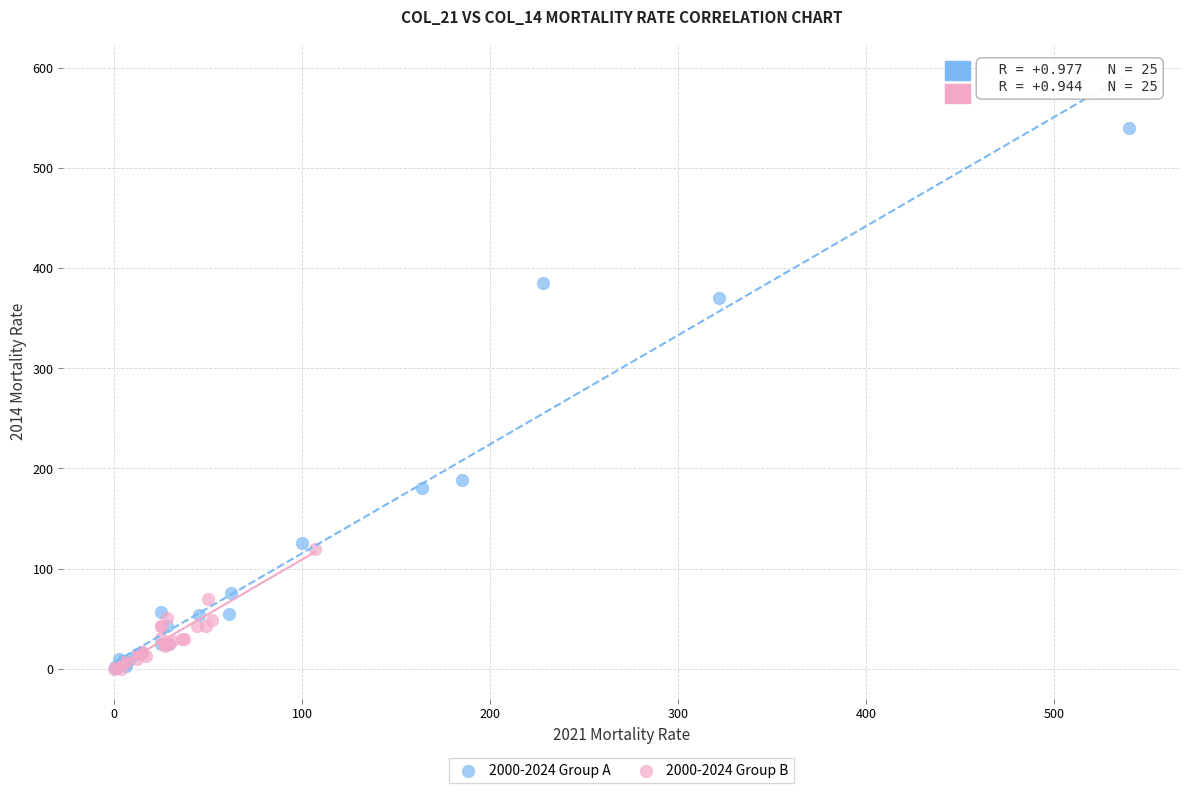

Which series has the widest spread of Y values?

2000-2024 Group A